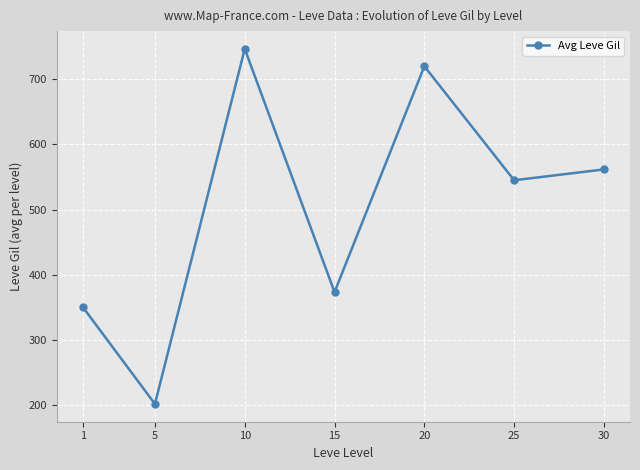

How many series are shown in this chart?

1